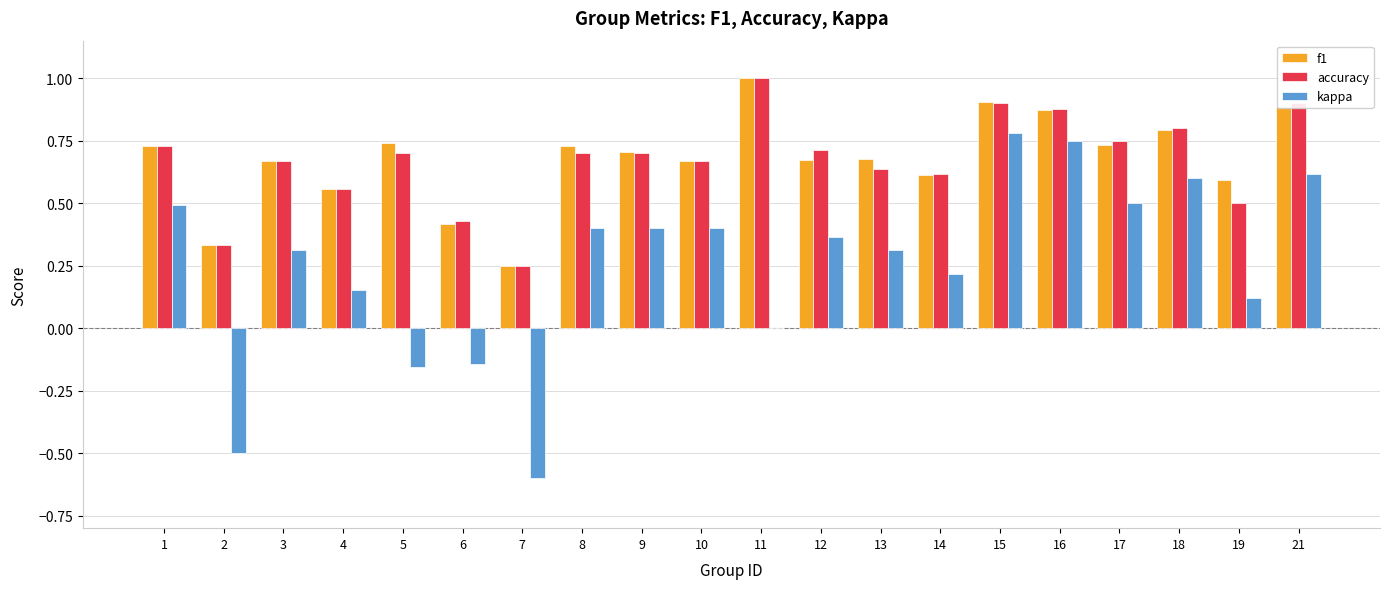

Is the value of f1 at 13 greater than the value of kappa at 17?

Yes